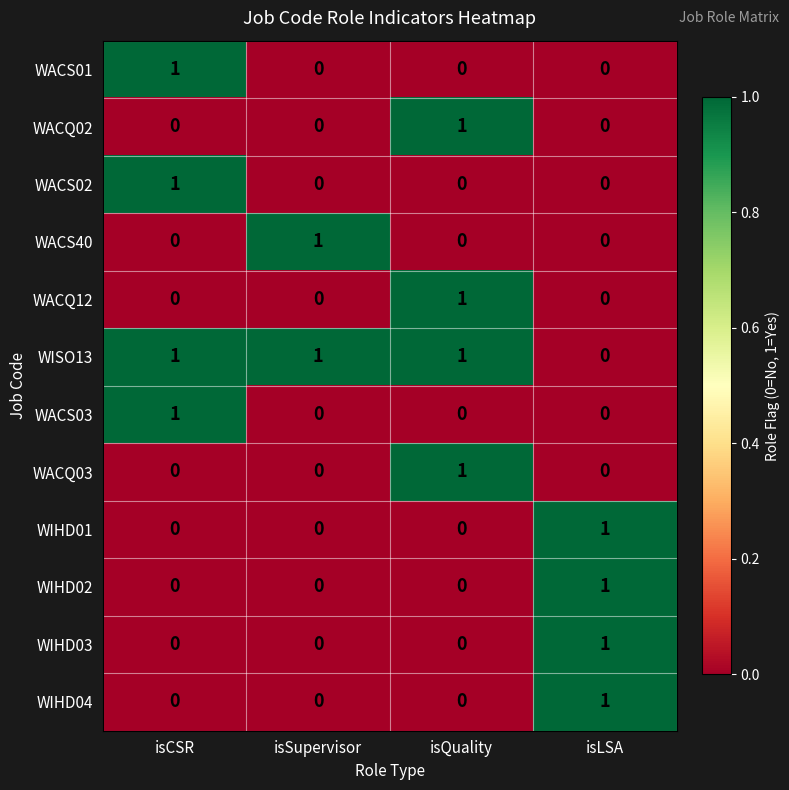

The value of WACS40 at isQuality is 1. True or false?

False